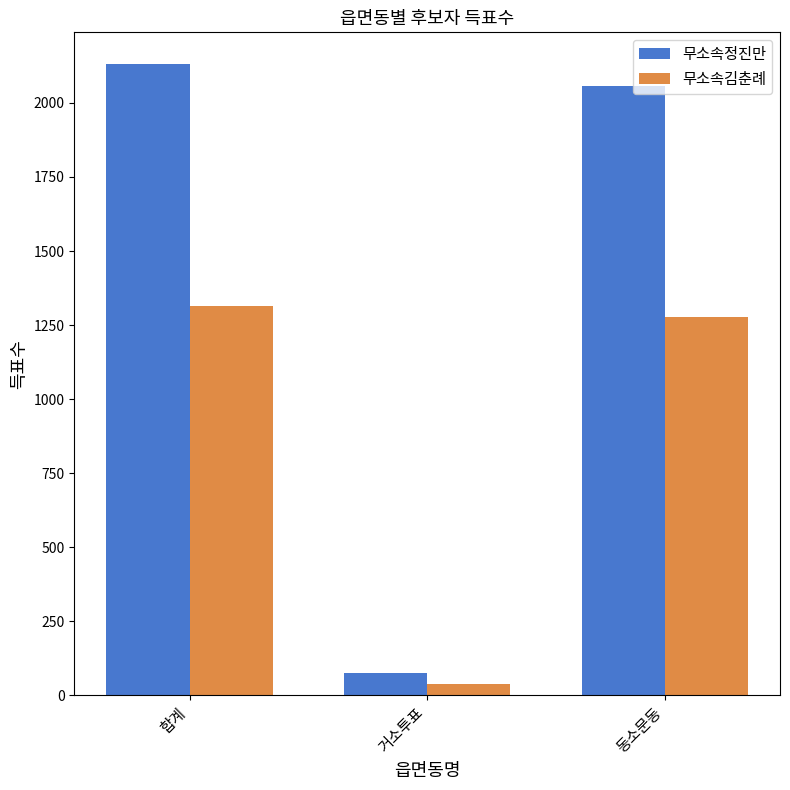

What is the difference between the highest and lowest values at 합계?

817